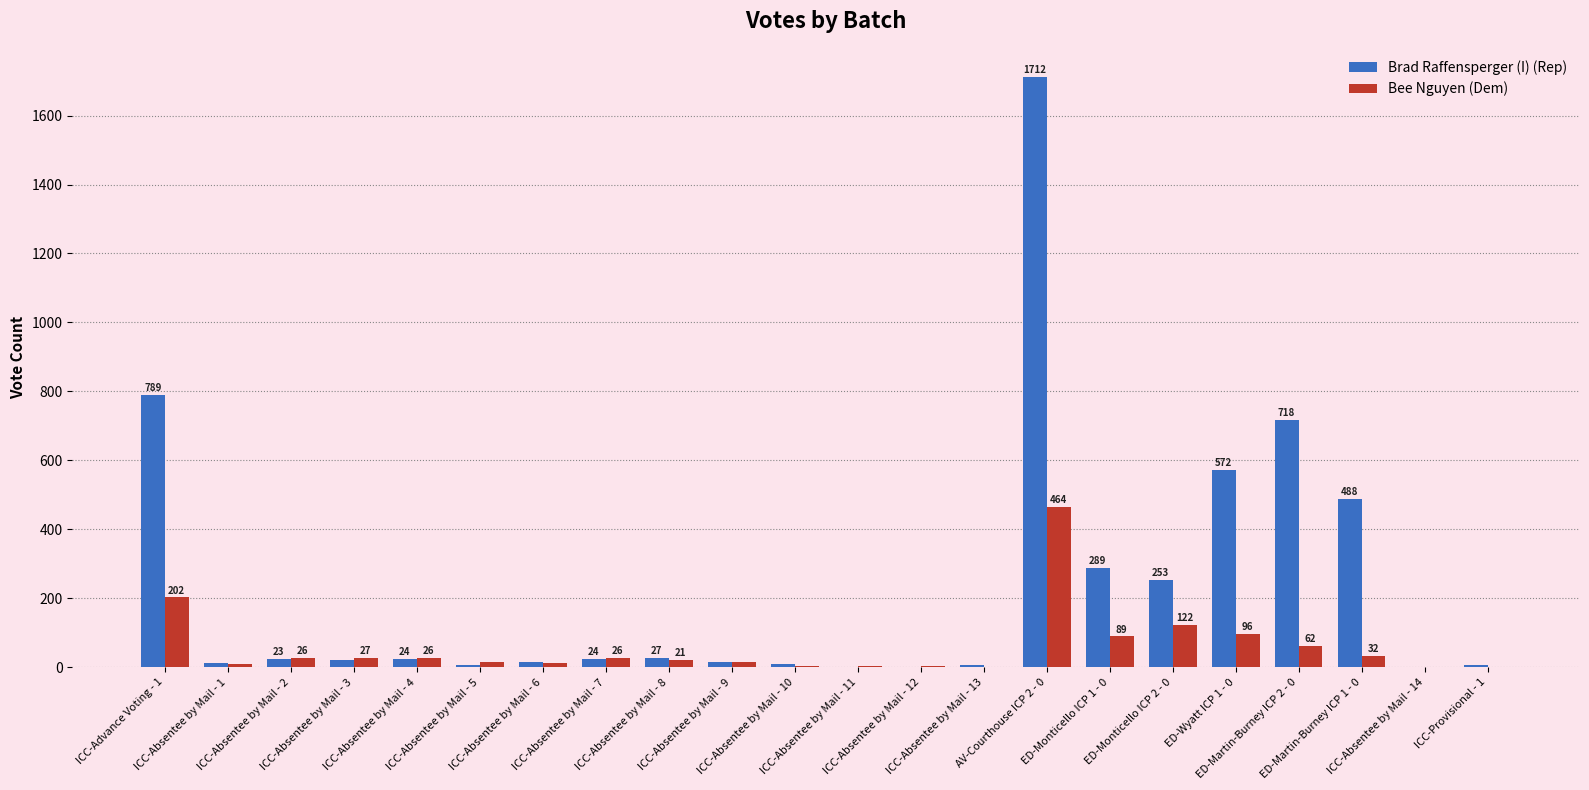

Reading left to right, what are all the values shown in this chart?

Brad Raffensperger (I) (Rep): 789	11	23	20	24	7	16	24	27	14	10	0	0	6	1712	289	253	572	718	488	1	6
Bee Nguyen (Dem): 202	8	26	27	26	14	12	26	21	16	4	2	4	0	464	89	122	96	62	32	0	0